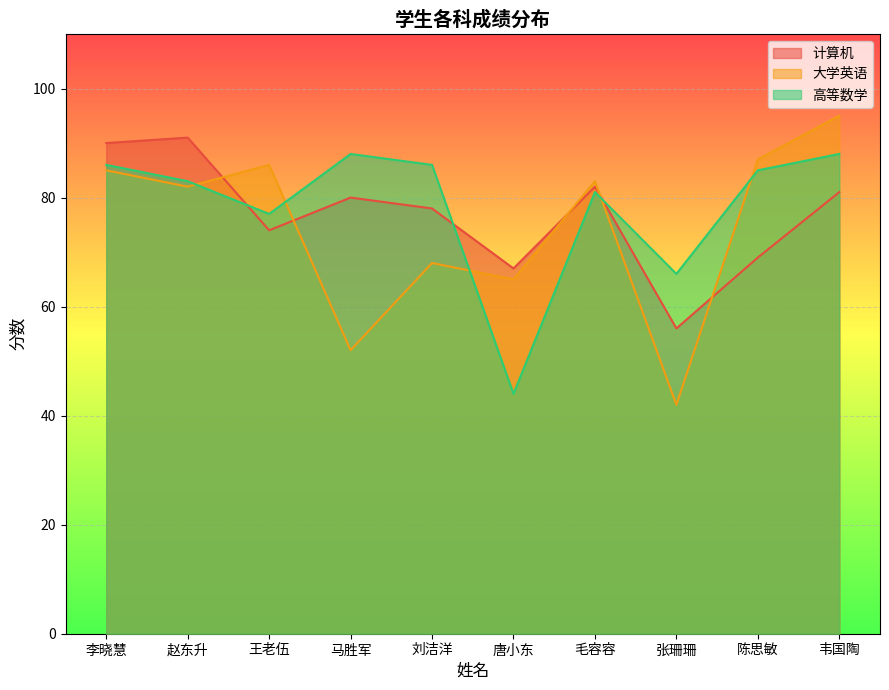

At how many categories does at least one series exceed 85?

7